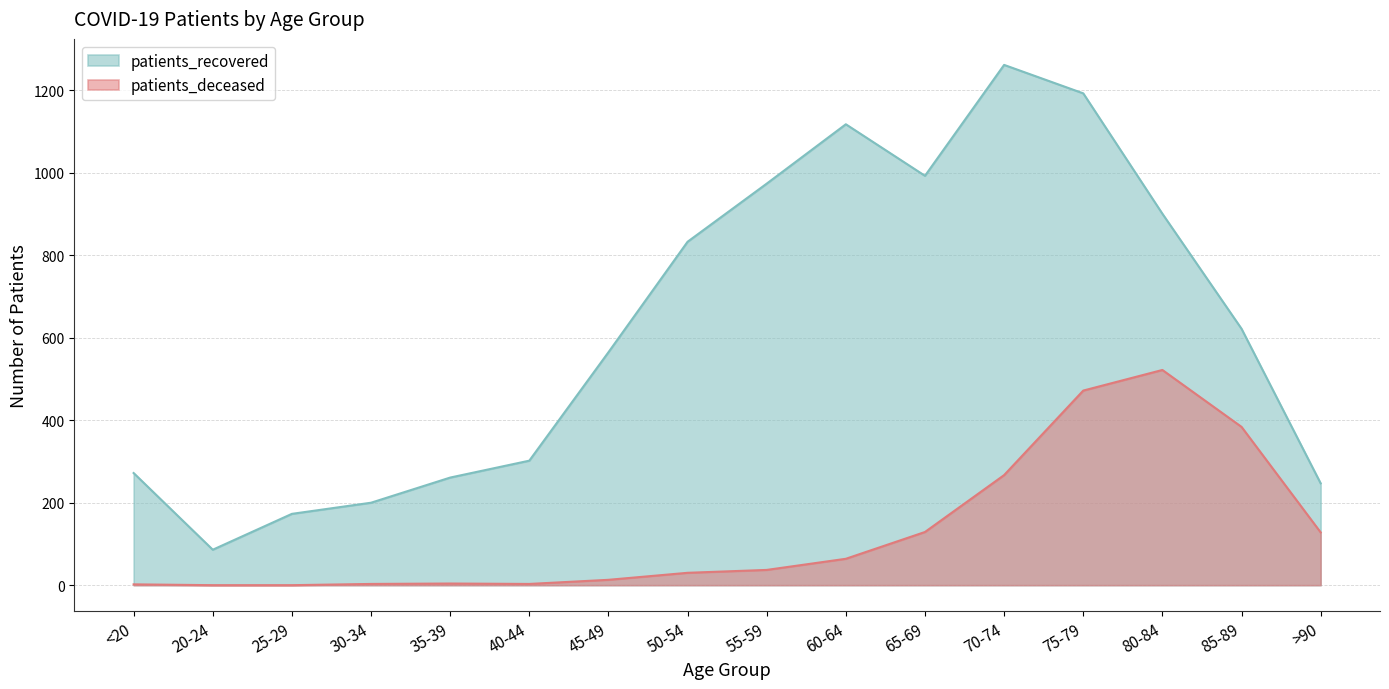

The value of patients_recovered at 75-79 is 2088. True or false?

False